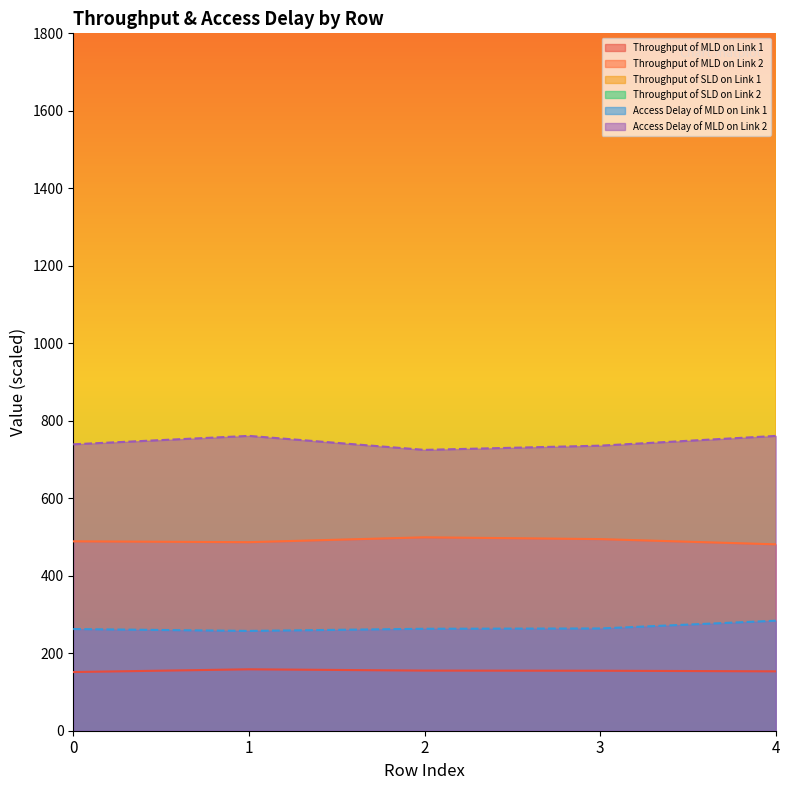

Which category has the lowest value in the Access Delay of MLD on Link 1 series?

1